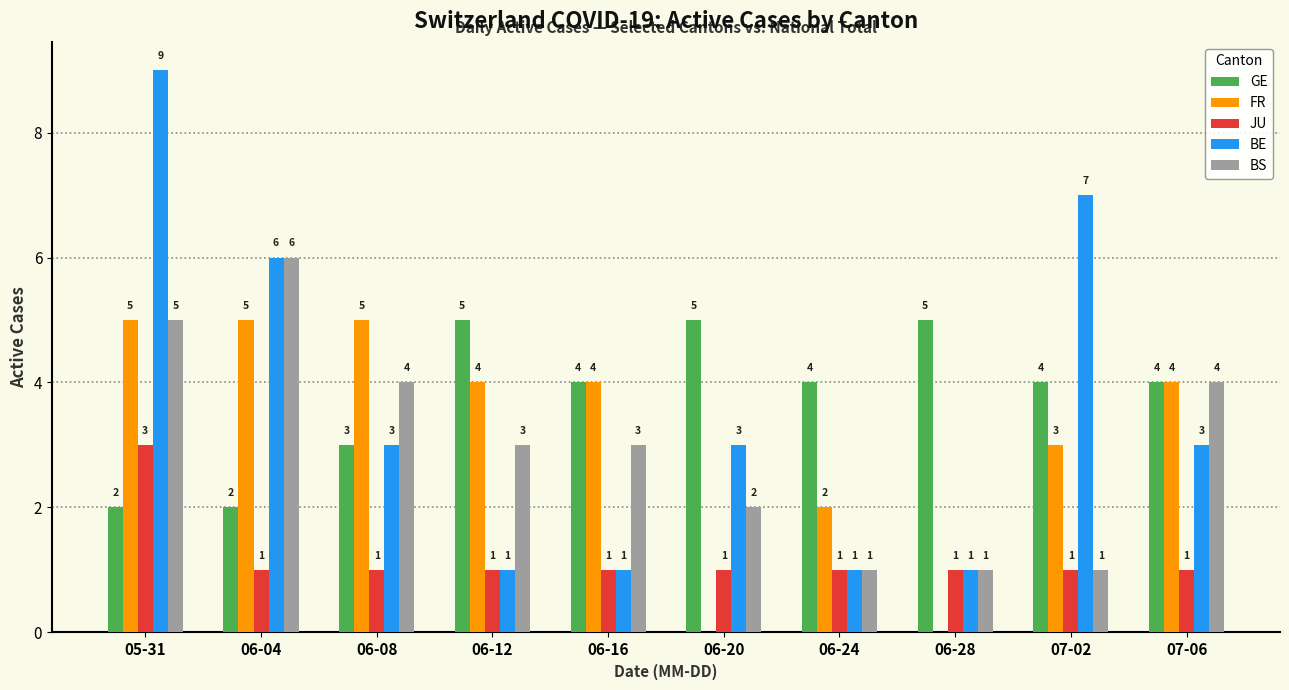

How many JU values are between 1 and 2?

9